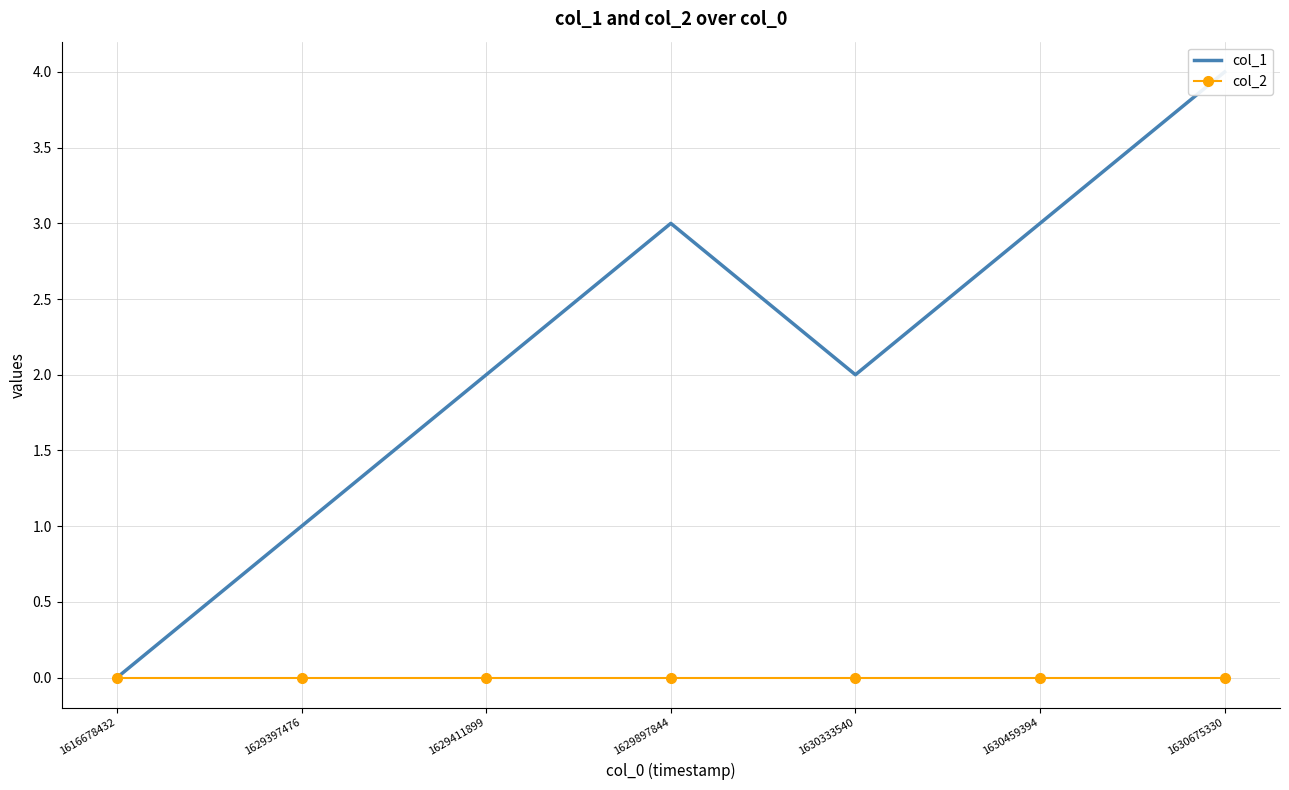

Which series has the widest spread of values?

col_1